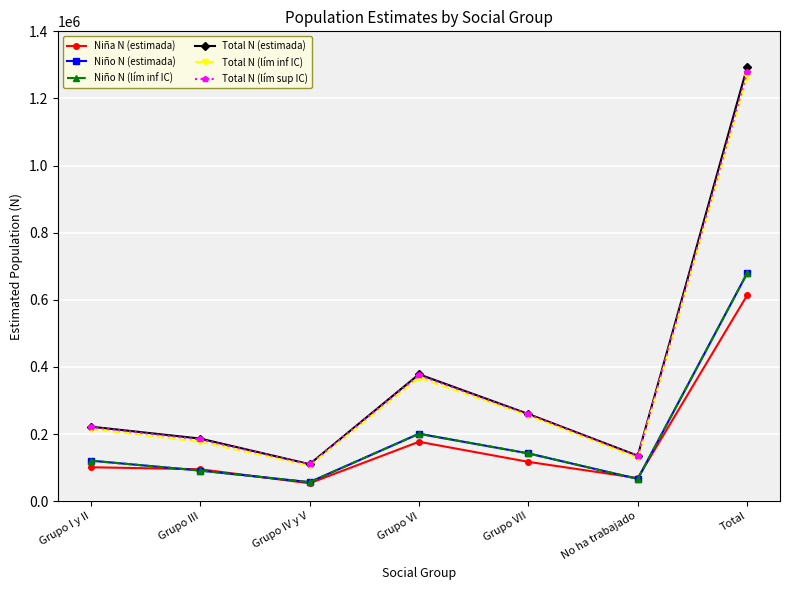

How many lines are shown in the chart?

6